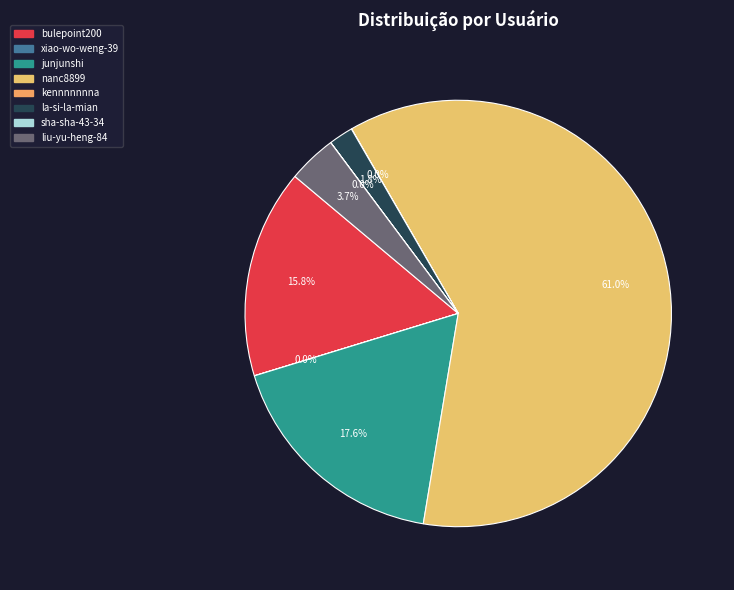

The bulepoint200 slice represents 24% of the pie. True or false?

False